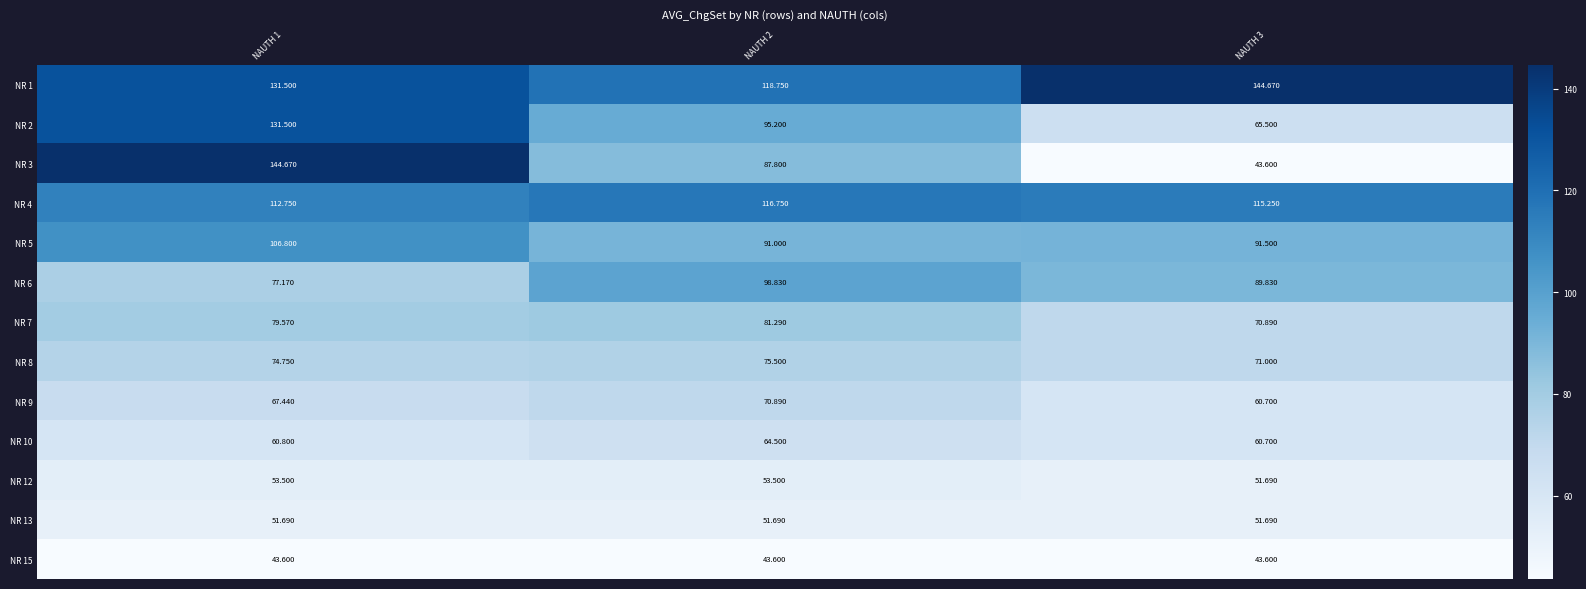

Is the value of NR 10 at NAUTH 3 greater than the value of NR 5 at NAUTH 1?

No